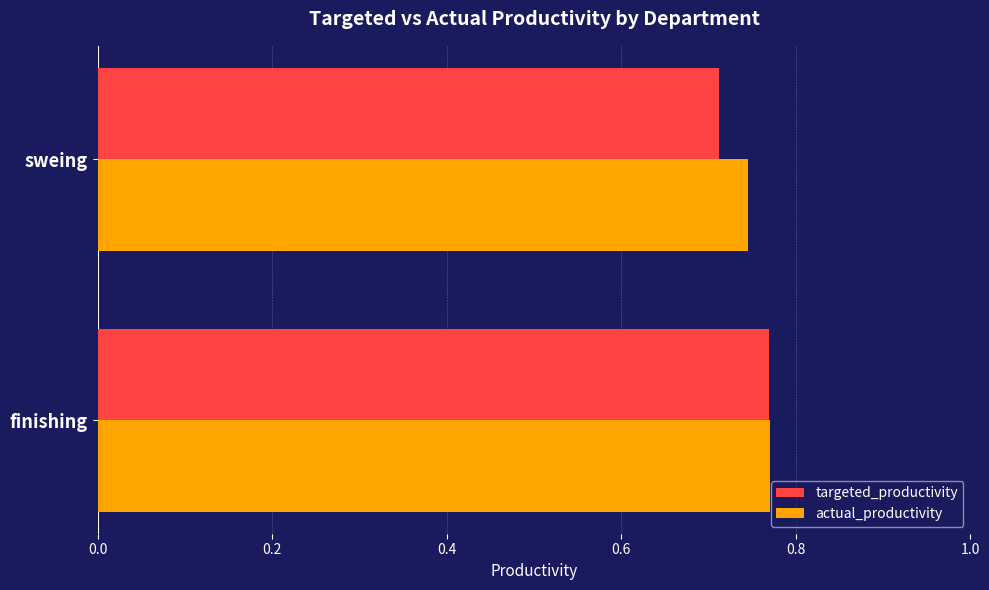

What are all the series names shown in the legend?

targeted_productivity, actual_productivity